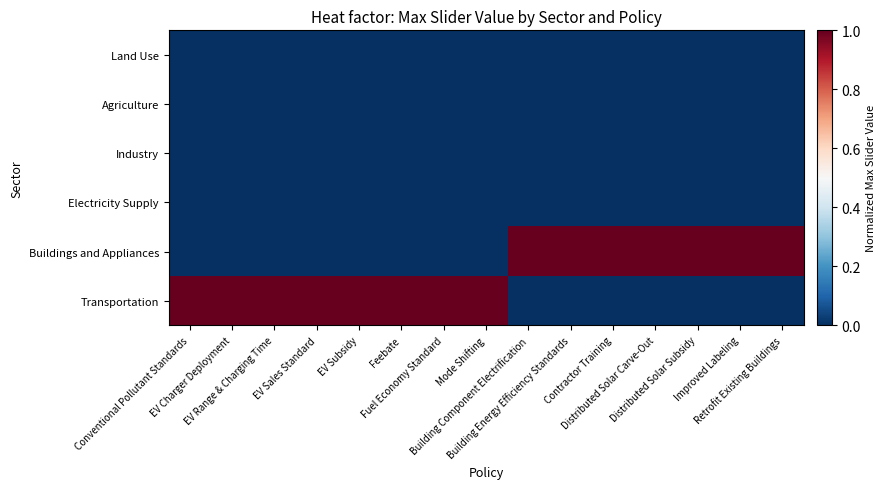

What is the greatest value displayed?

1